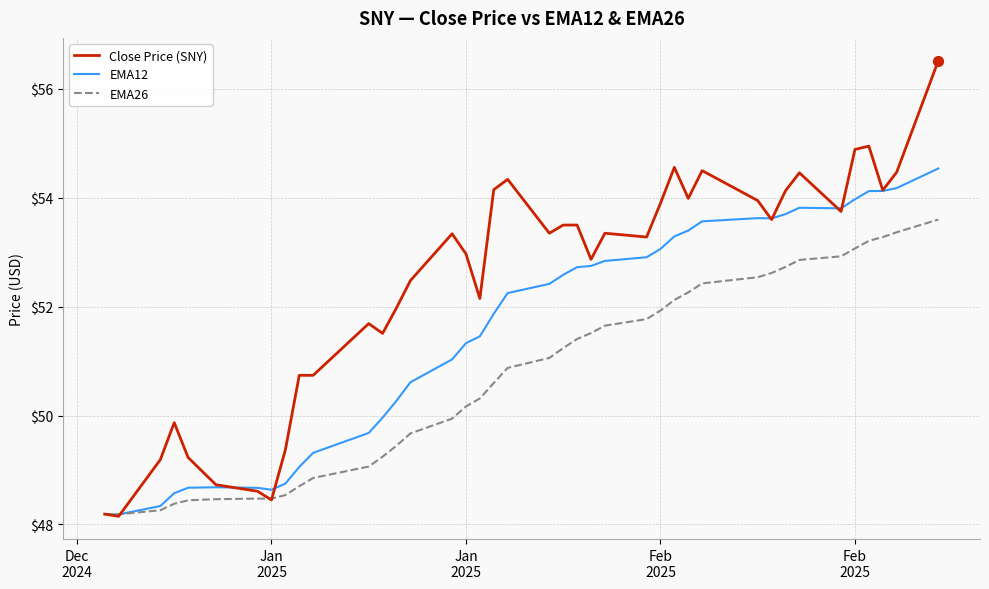

Which series has the widest spread of values?

Close Price (SNY)